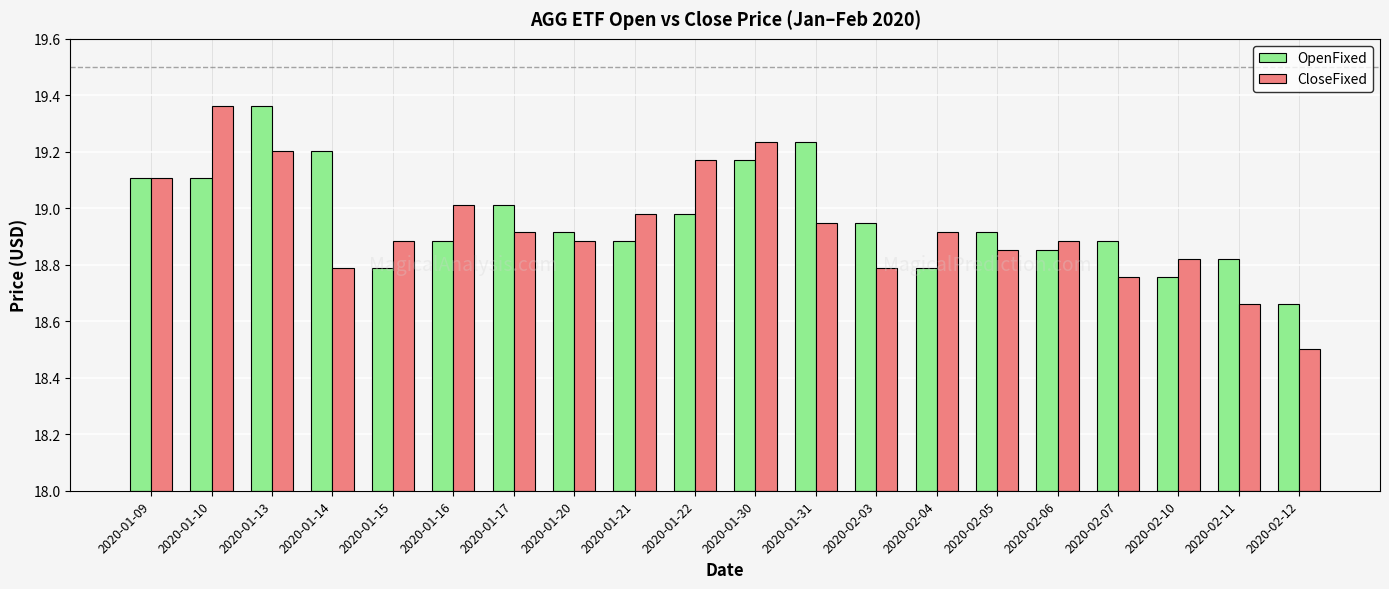

List the series in order of their overall mean, highest first.

OpenFixed, CloseFixed